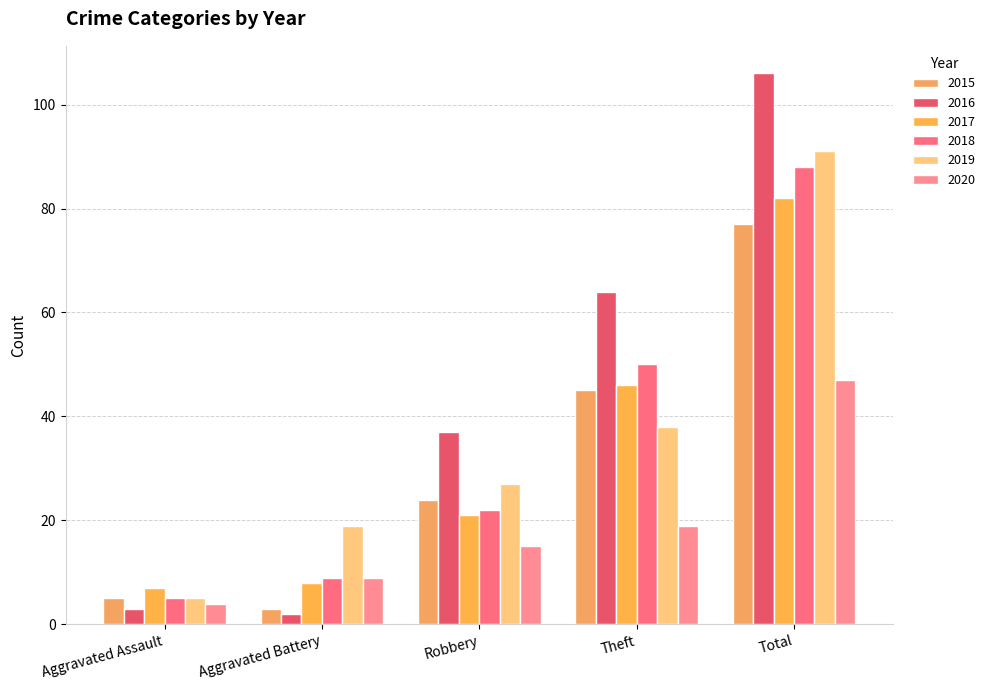

Reading right to left, extract all data points from this chart.

2015: 77	45	24	3	5
2016: 106	64	37	2	3
2017: 82	46	21	8	7
2018: 88	50	22	9	5
2019: 91	38	27	19	5
2020: 47	19	15	9	4